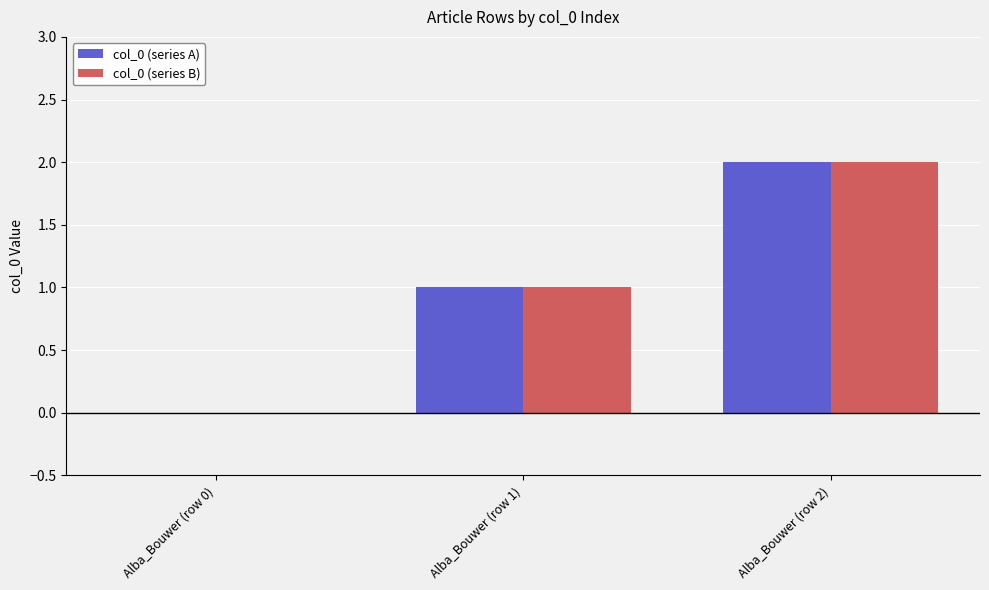

How many groups of bars are there?

3